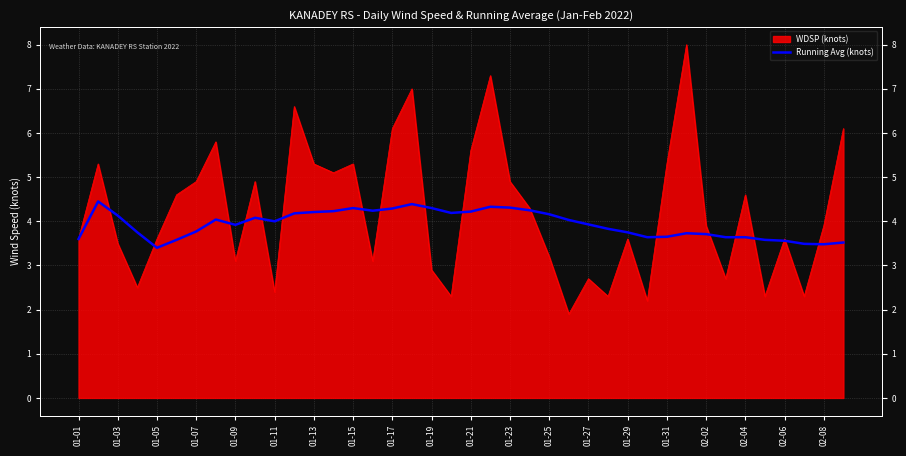

The chart shows a value of 2.2 at 01-19. True or false?

False